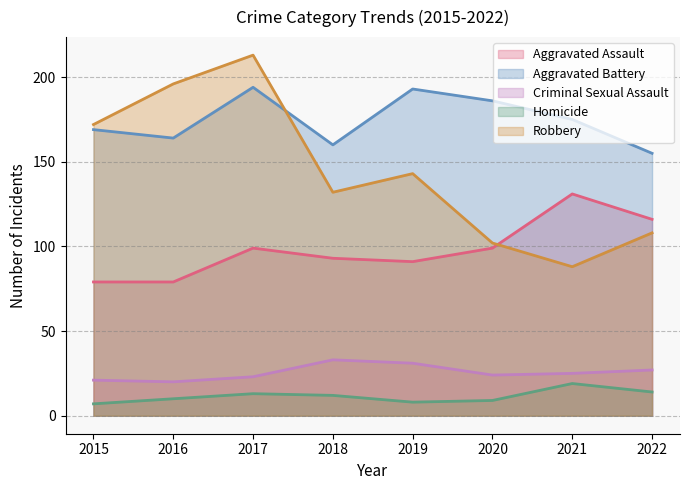

Where is Homicide nearest to the value 13?

2017